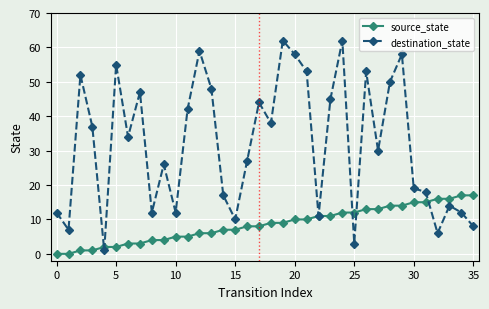

Rank the series at 12 from highest to lowest value.

destination_state, source_state